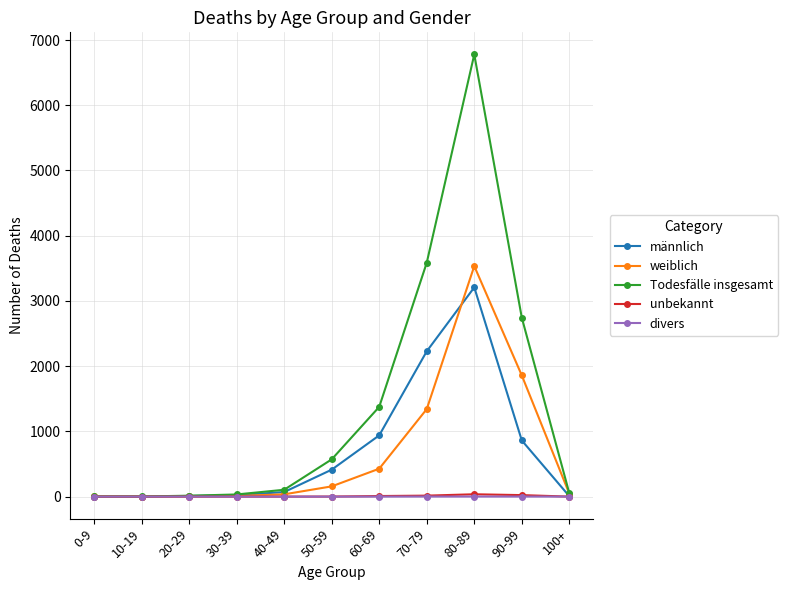

True or false: Todesfälle insgesamt has more than 0 interior local peaks.

True